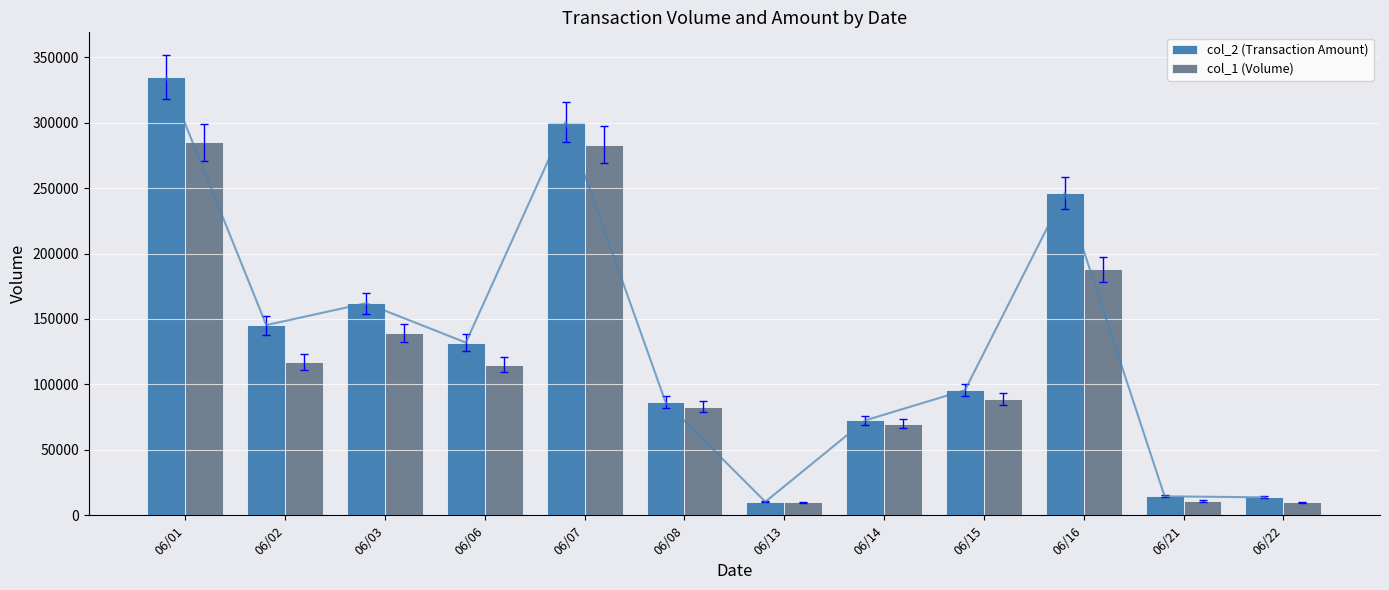

What is the value of the col_1 (Volume) bar at the 11th from the left?

11000